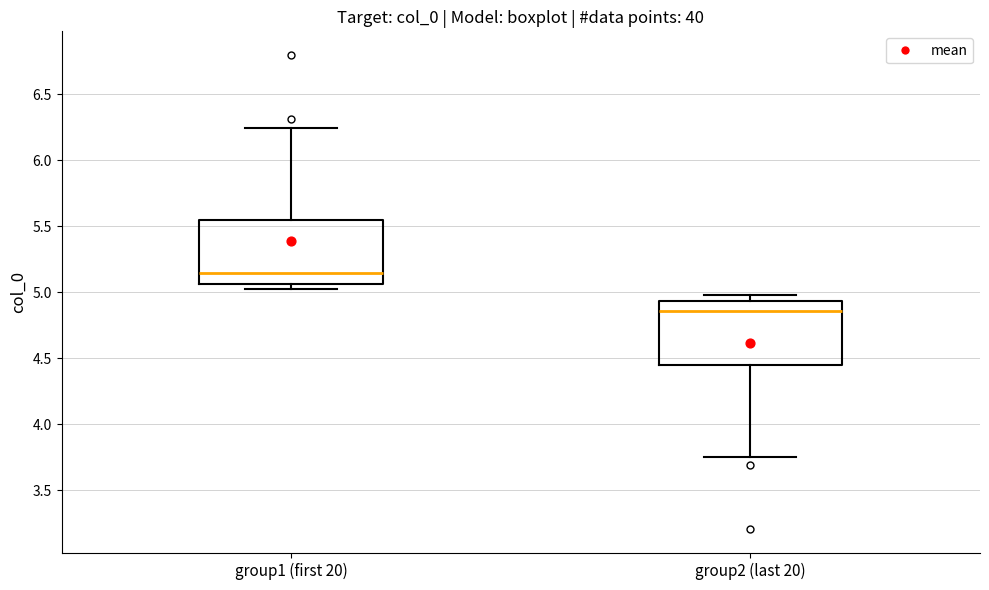

Which box has the highest median line?

group1 (first 20)